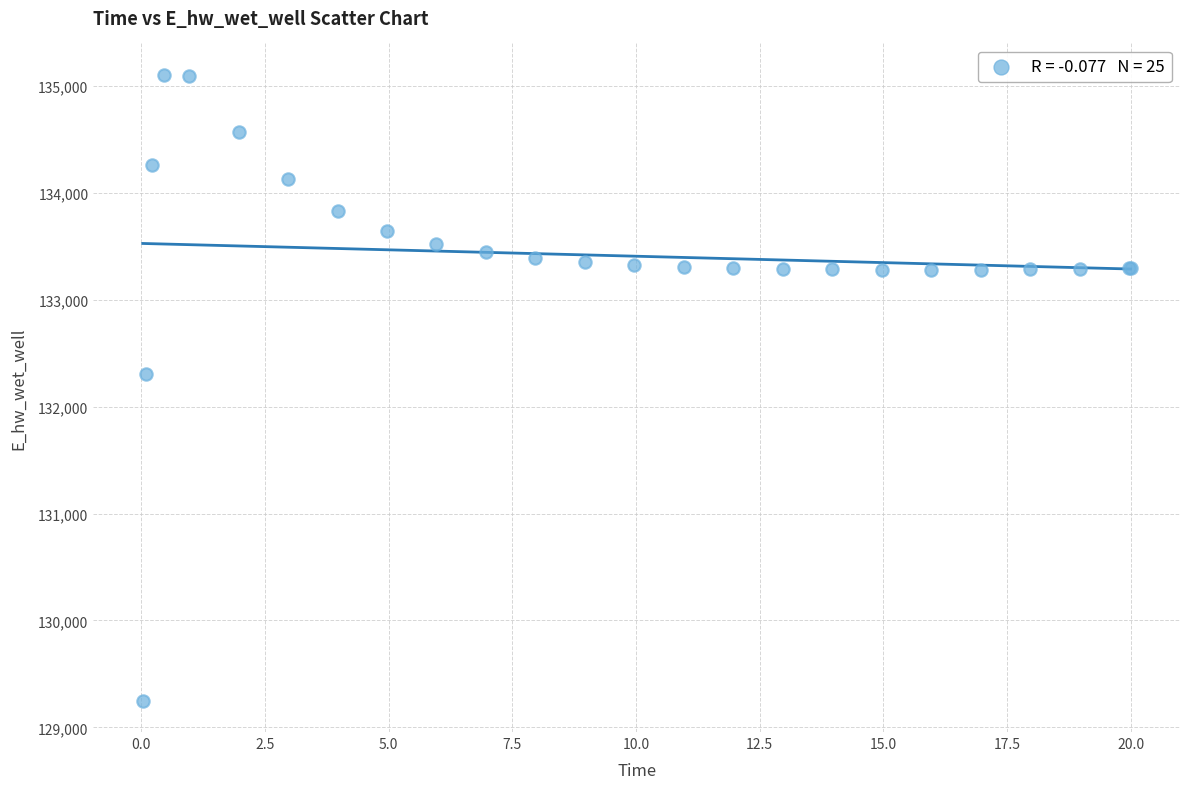

What Y value in the scatter plot is closest to 132178?

132306.5